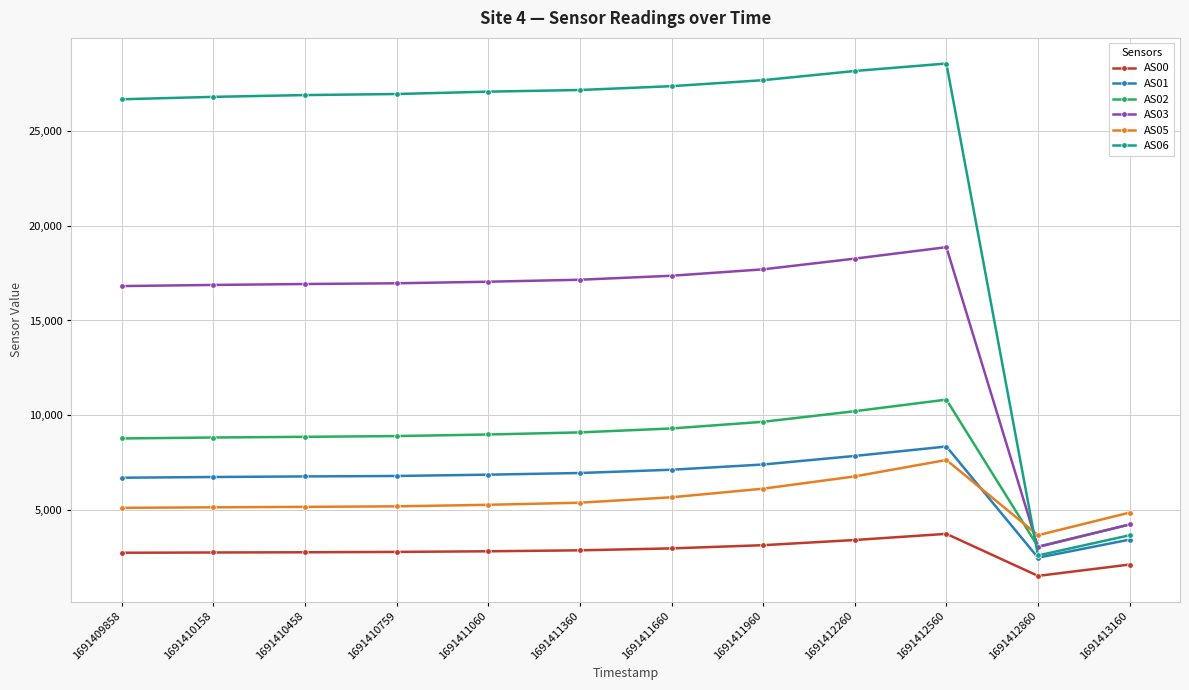

At 1691410759, list the series in order from largest to smallest.

AS06, AS03, AS02, AS01, AS05, AS00